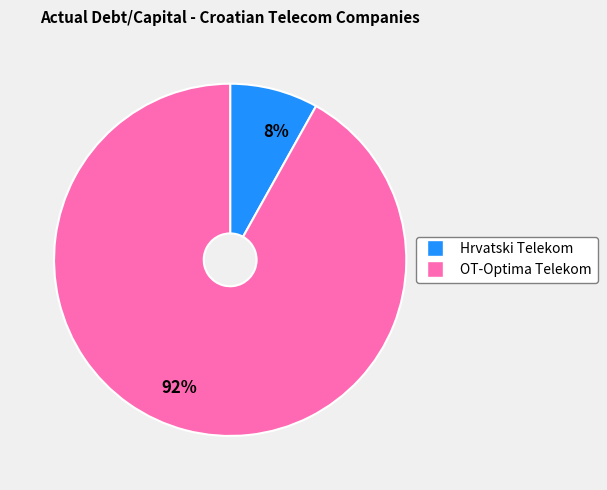

Is there a majority slice in this chart?

Yes